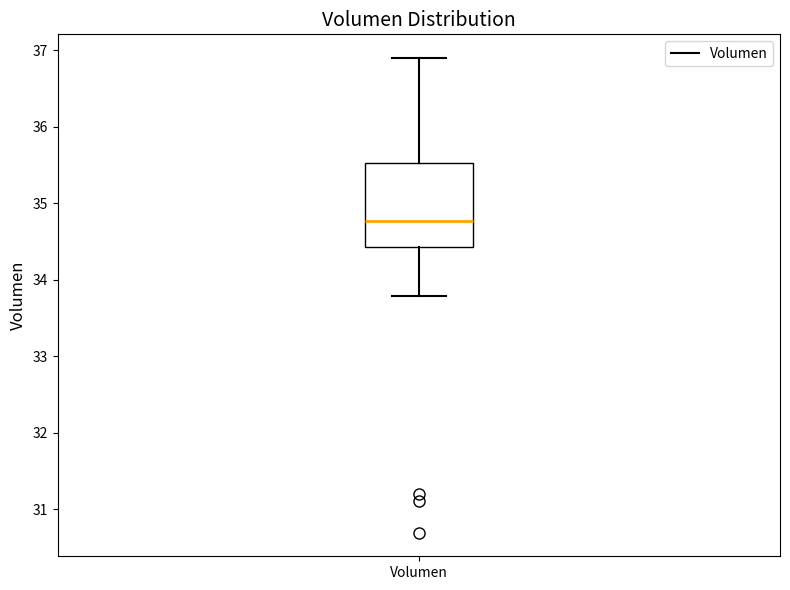

Where is the upper edge of the box for Volumen on the y-axis? The values are not printed on the chart, so give them approximately, as read against the axis.

35.5